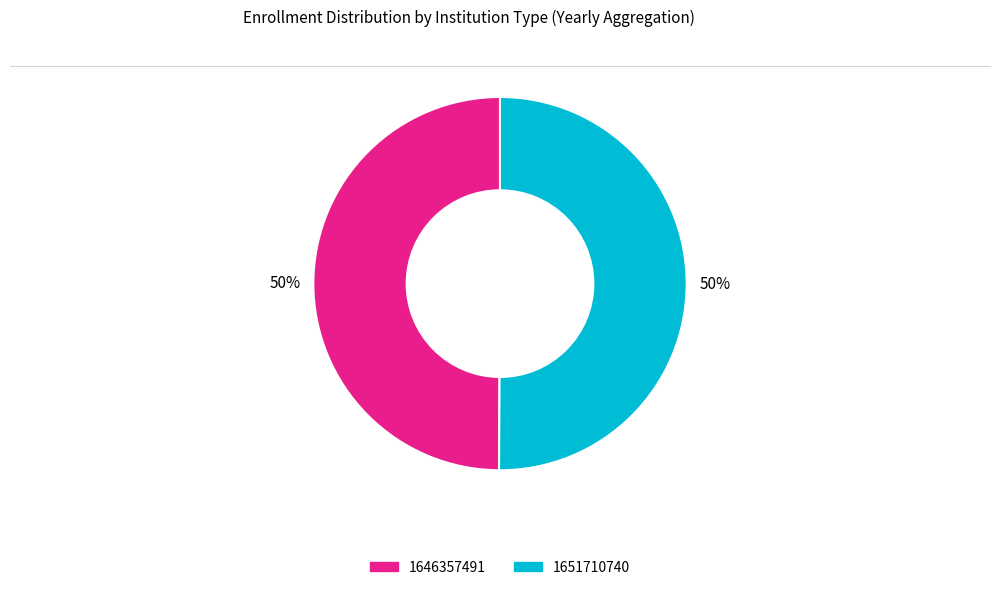

To the nearest percent, what is the combined percentage of 1646357491 and 1651710740?

100%